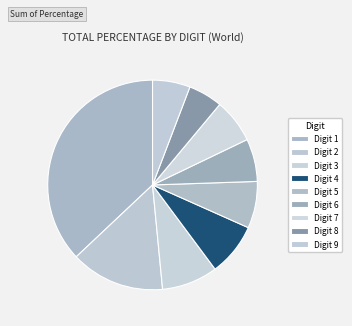

Which category has the biggest portion of the pie?

1